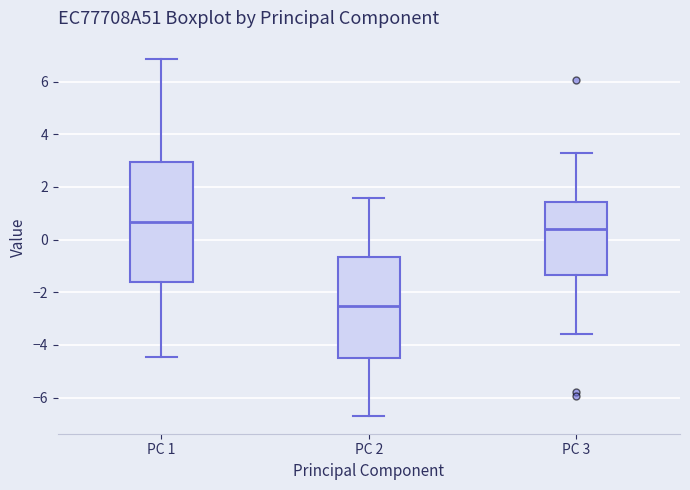

Which box is the tallest, from its lower edge to its upper edge?

PC 1